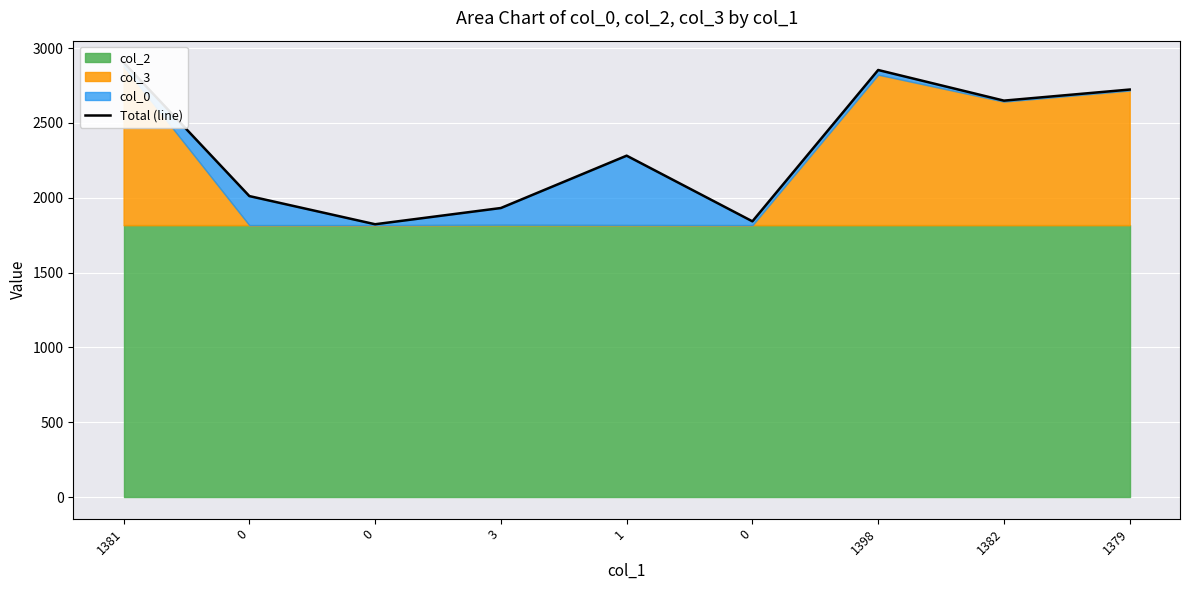

Approximately how many times larger is the value at 0 compared to 1381?

0.7